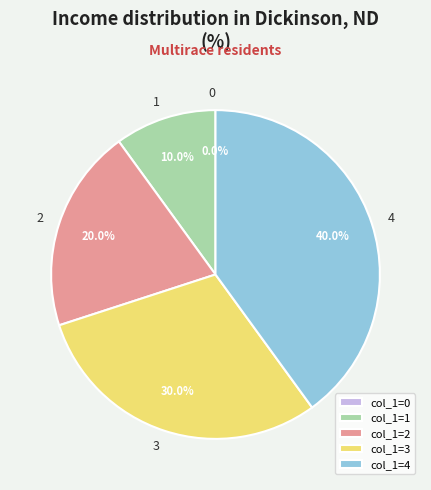

Is it true that 4 is 29% of the pie?

False